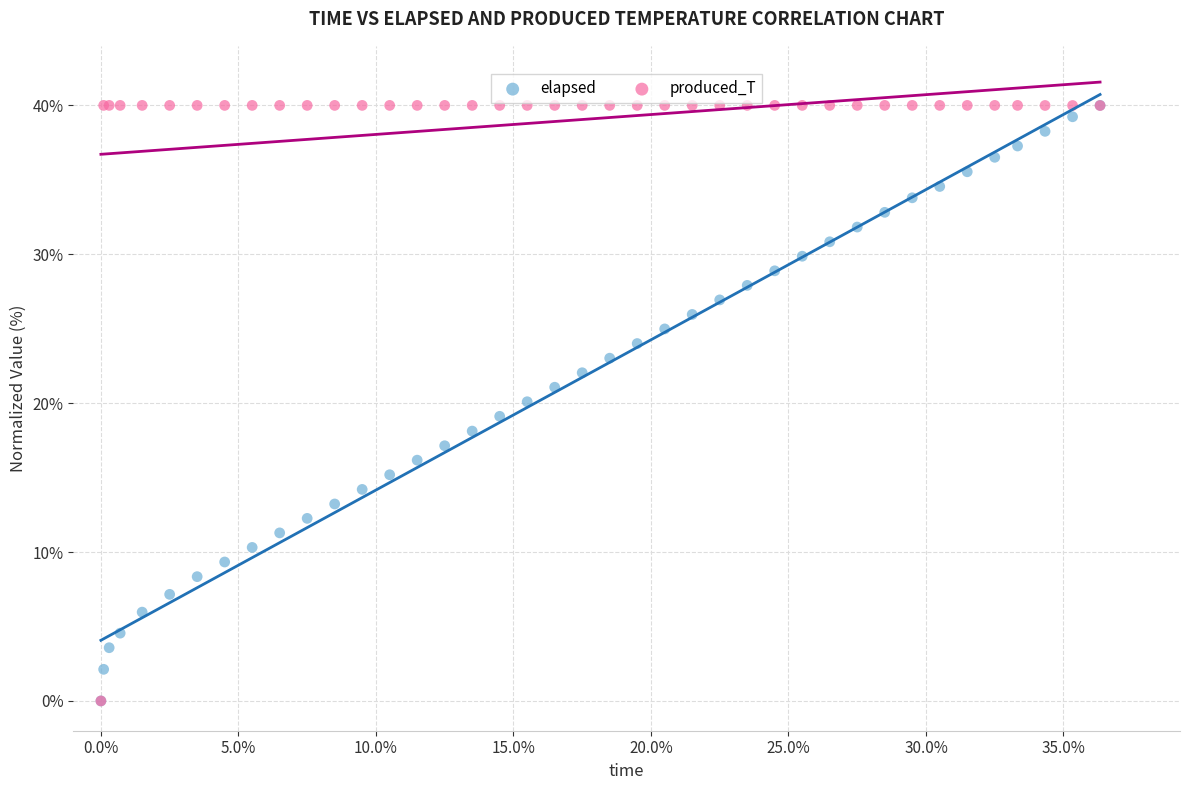

What are all the series names shown in the legend?

elapsed, produced_T